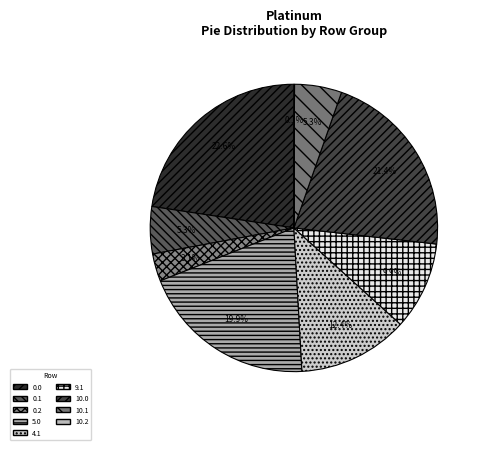

Between 0.2 and 0.1, which is larger?

0.1